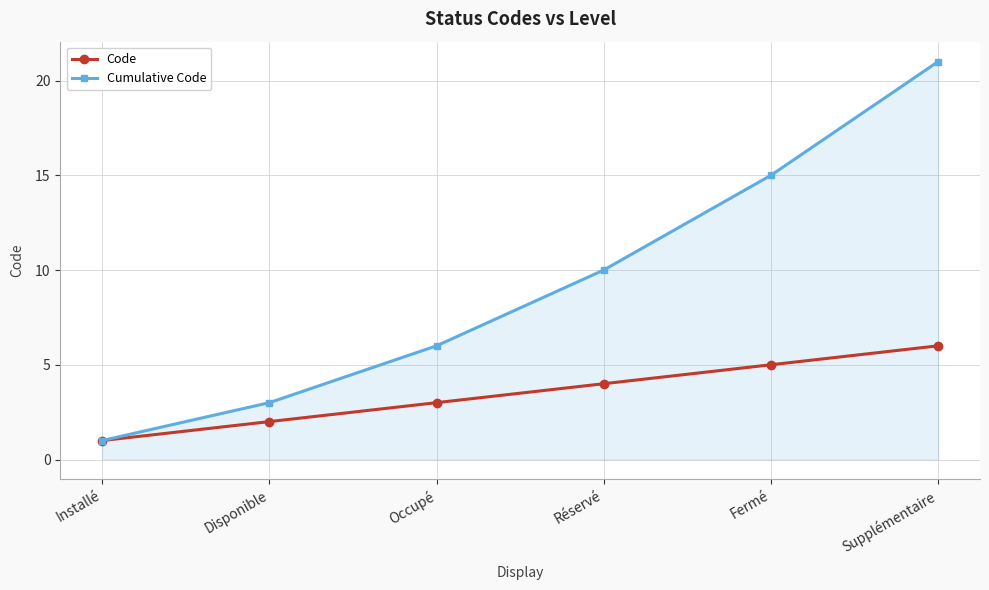

What is the label of the 5th point from the right?

Disponible